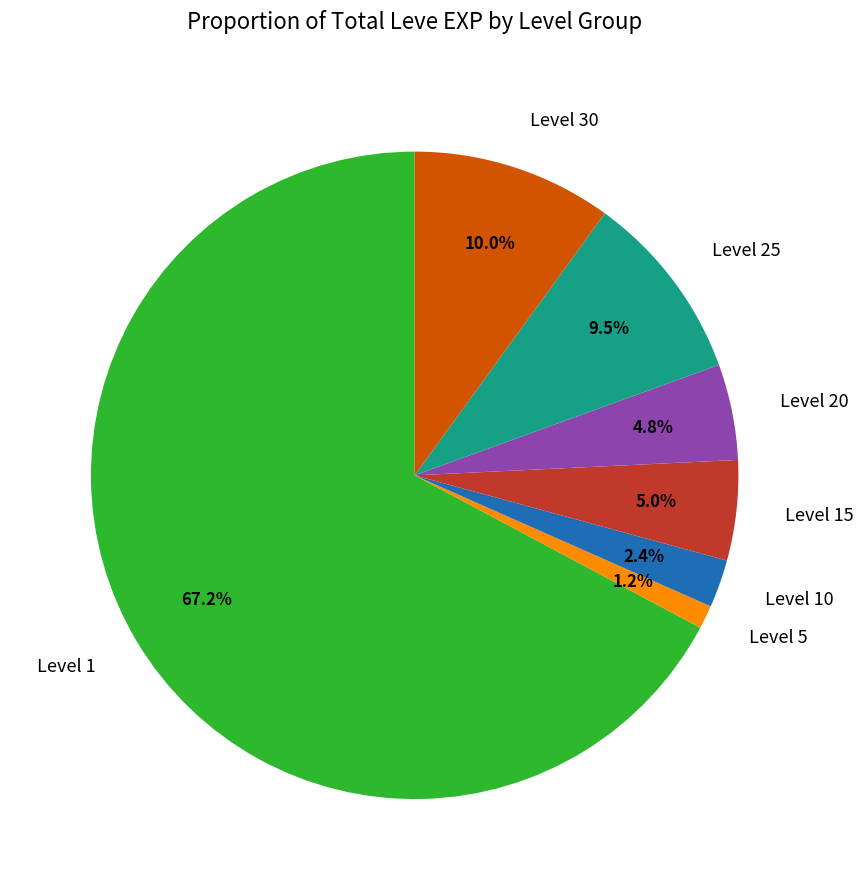

Is there a majority slice in this chart?

Yes